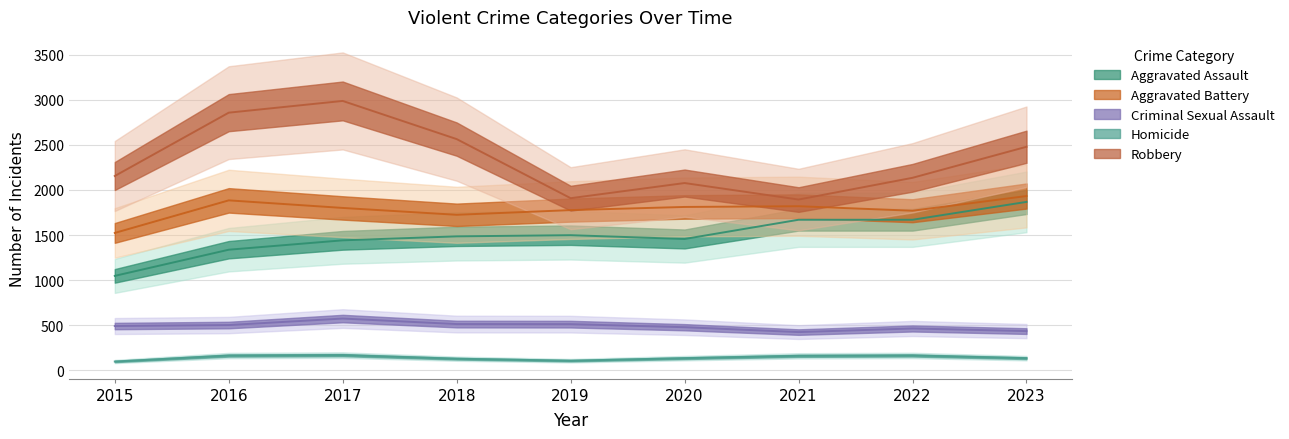

Is it true that Criminal Sexual Assault equals 1014 at 2017?

False